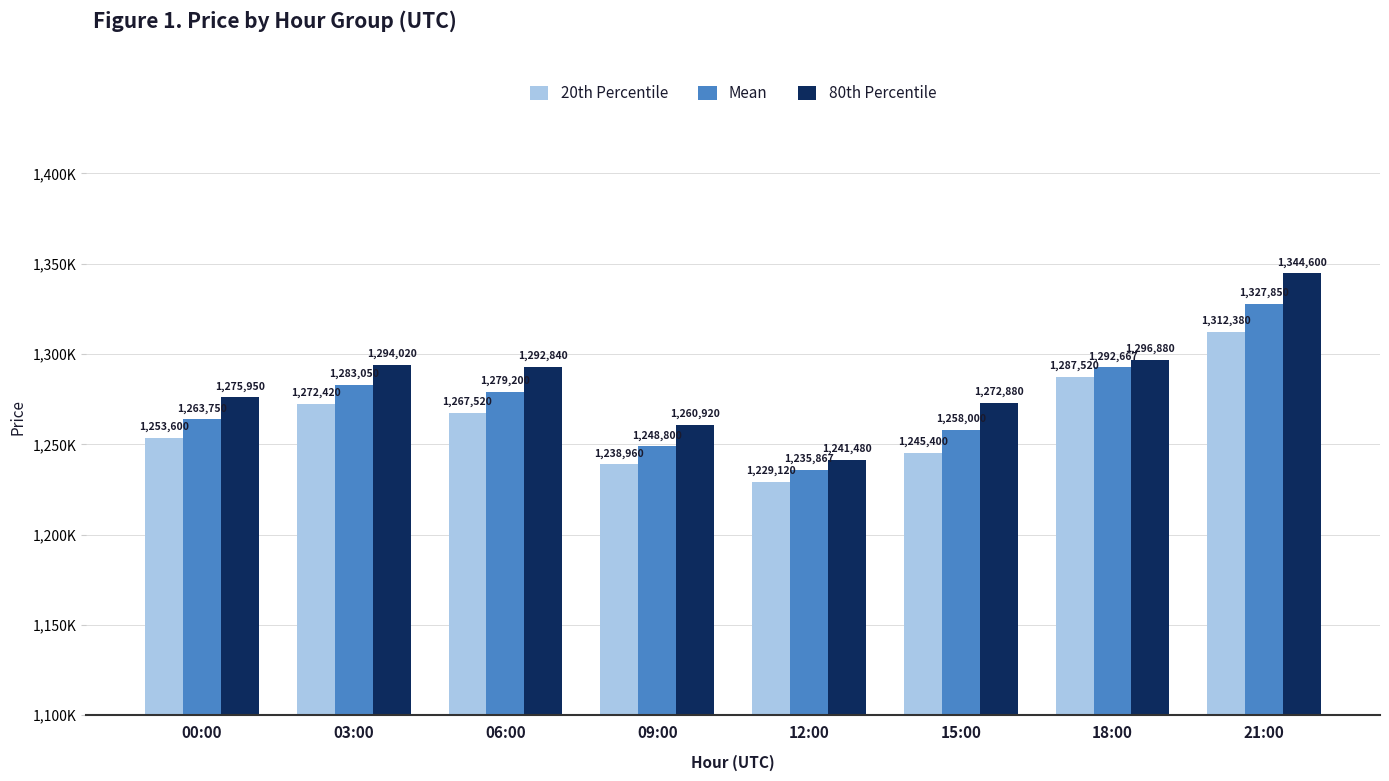

What is the difference between the 20th Percentile values at 09:00 and 18:00?

48560.0